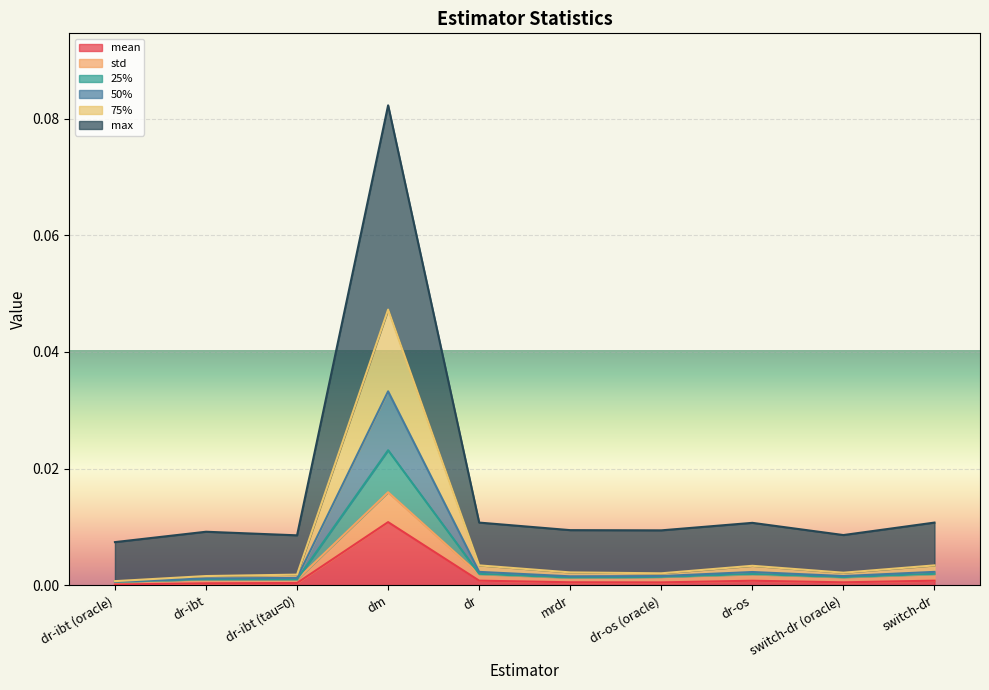

The value of 25% at dr-ibt (oracle) is 0.0. True or false?

False